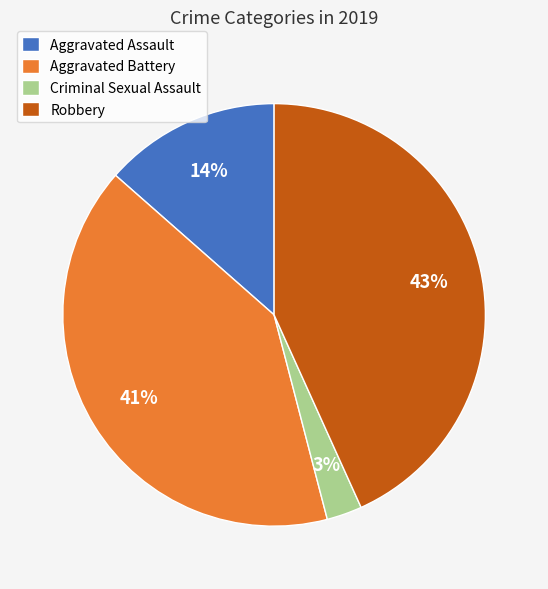

Is the sum of Criminal Sexual Assault and Robbery greater than half?

No